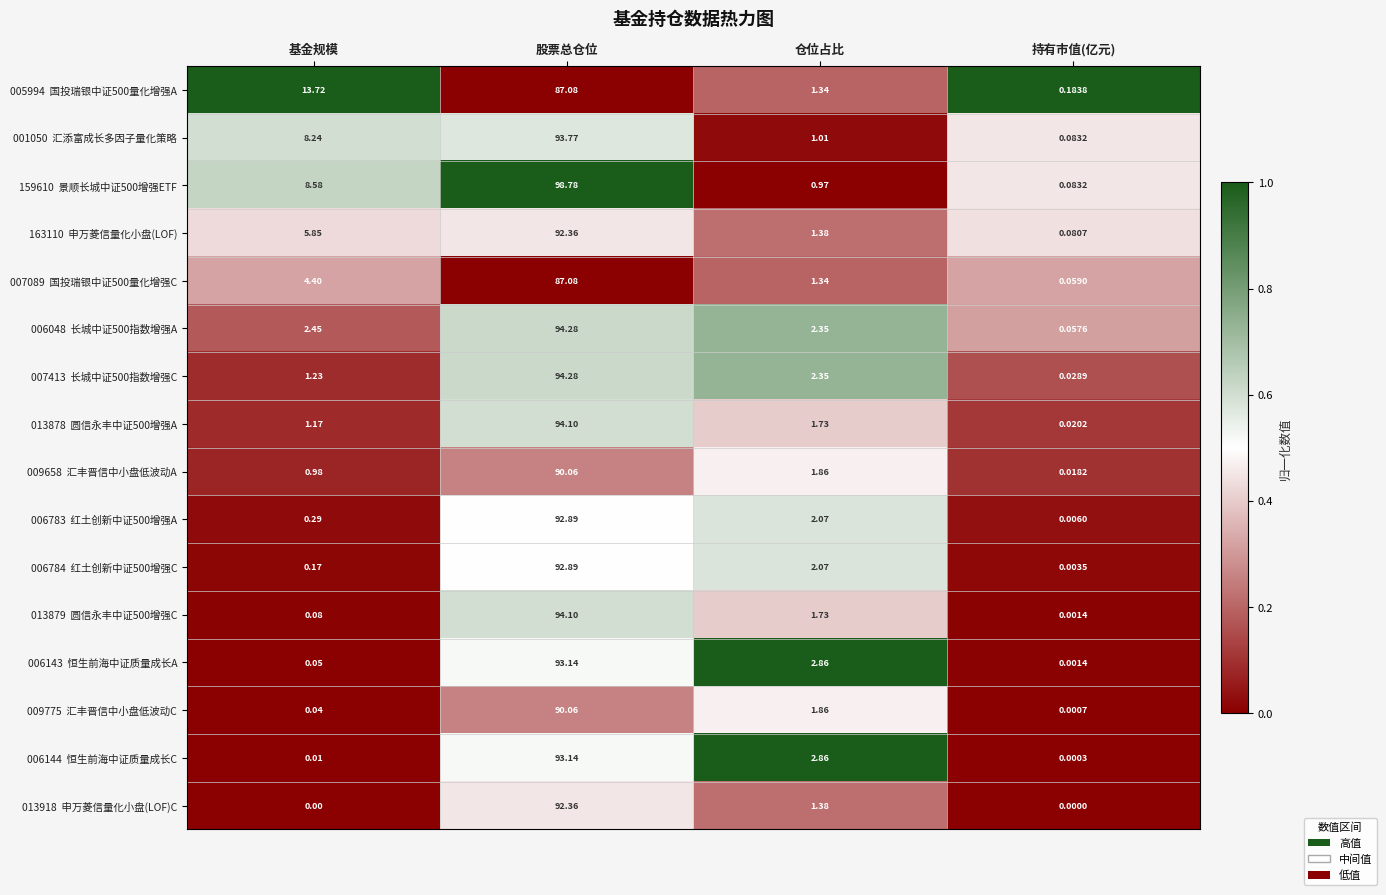

At which category does the chart reach its peak across all series?

股票总仓位